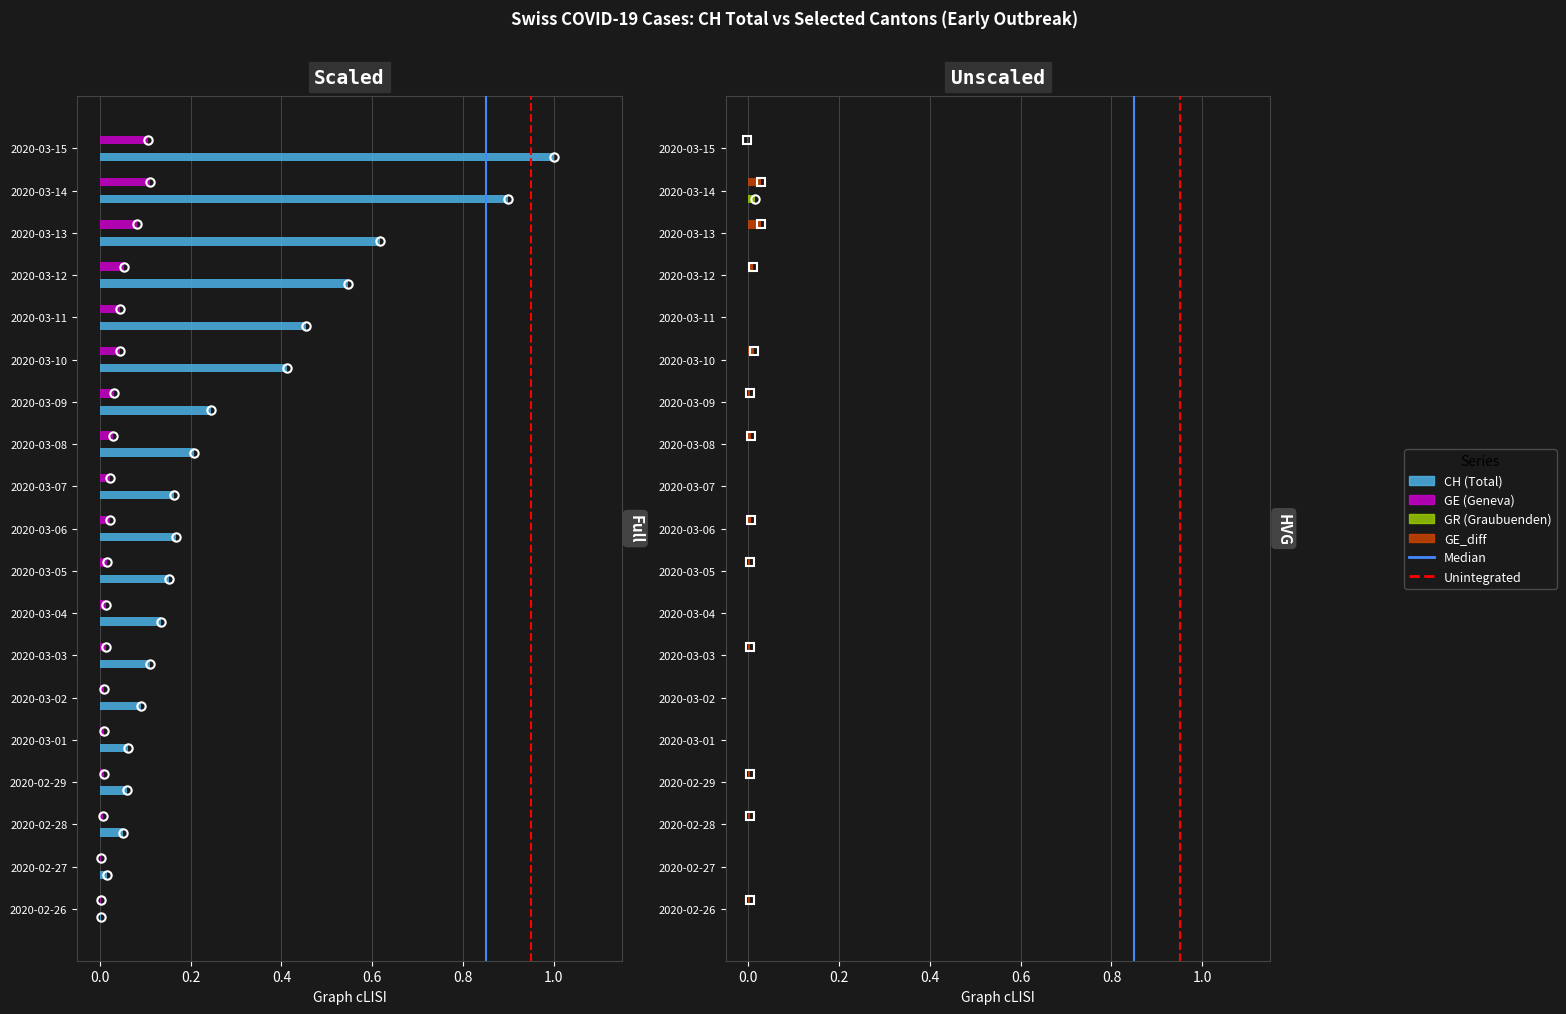

Which series changed the most between 2020-03-12 and 2020-03-15?

CH (Total)